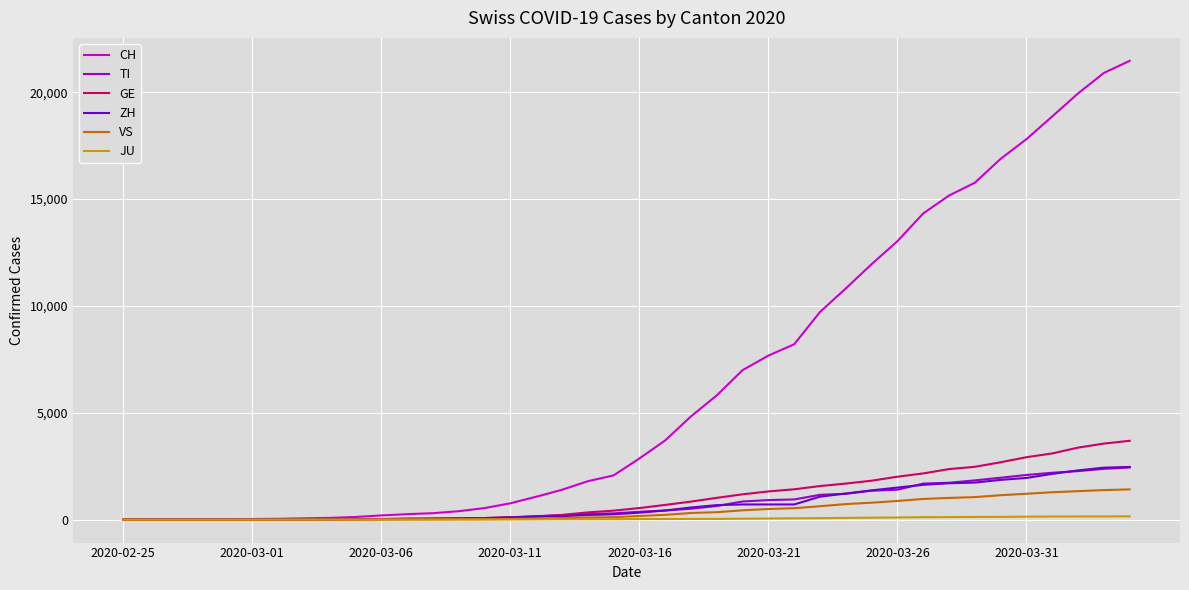

How many values in the TI series are below 368?

20